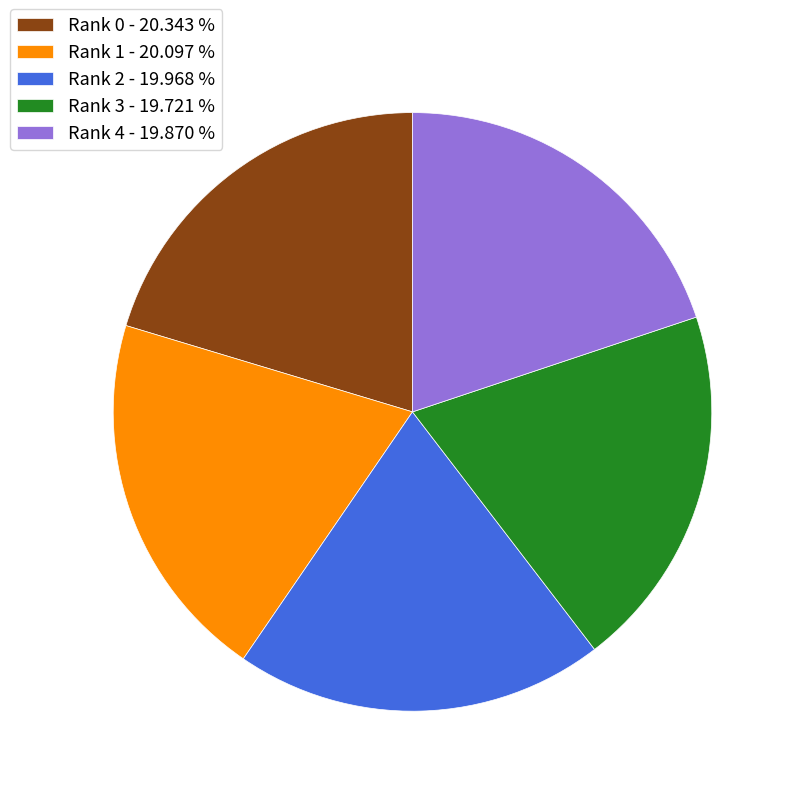

Combined, do Rank 3 - 19.721 % and Rank 1 - 20.097 % account for over 50%?

No